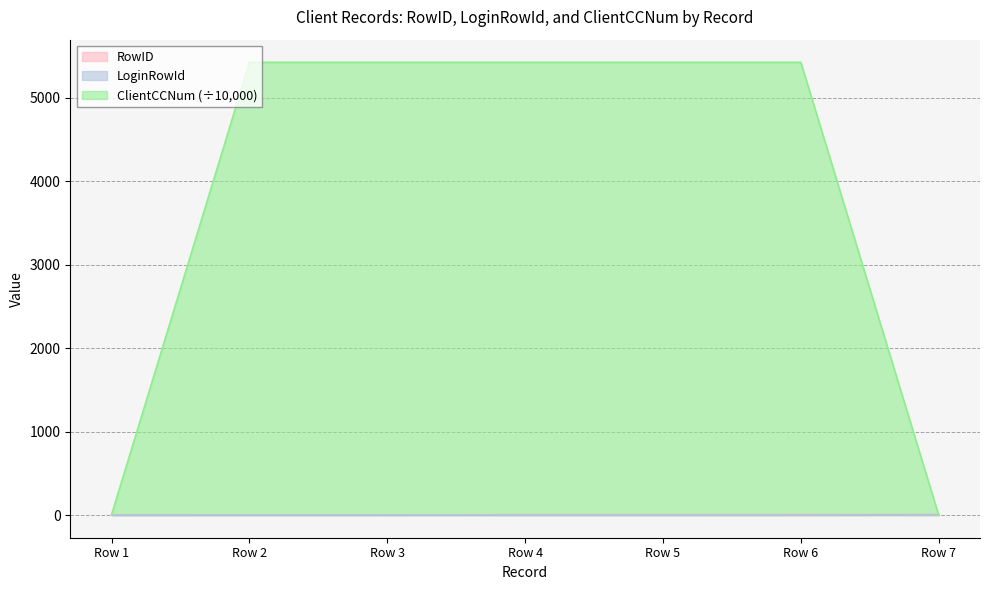

Rank the series by their maximum value, from lowest to highest.

LoginRowId, RowID, ClientCCNum